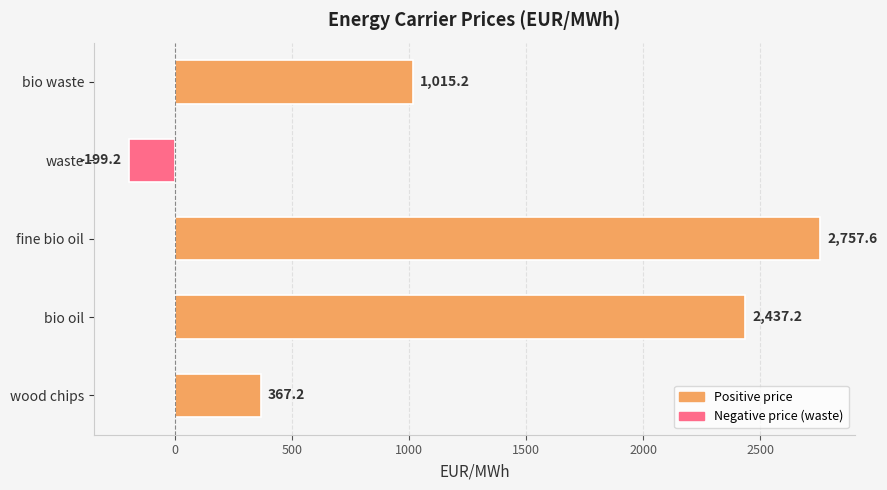

What is the ratio of the value at bio oil to the value at wood chips?

6.6